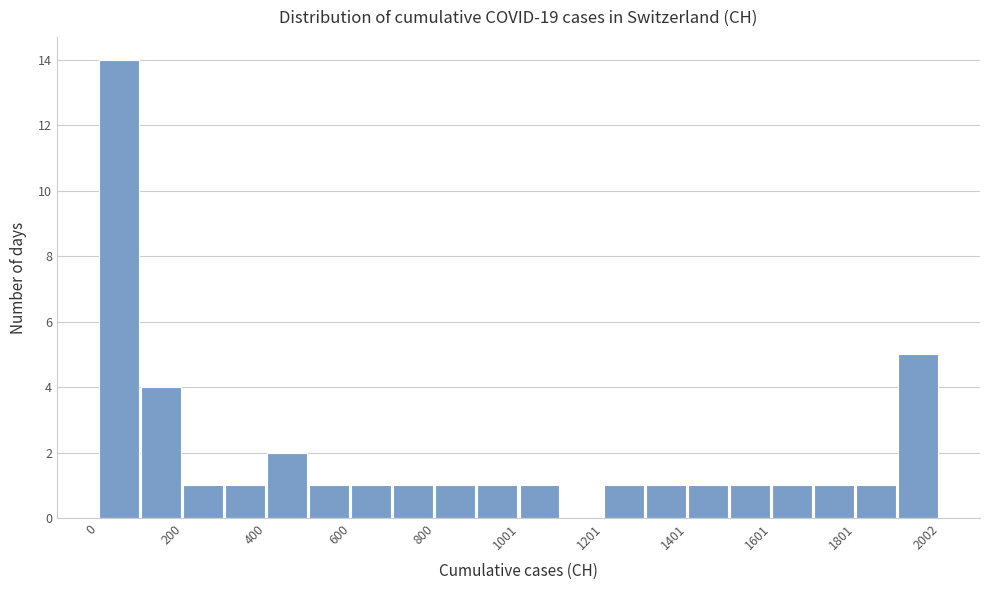

Read against the x-axis, roughly where is the centre of the tallest bar?

50